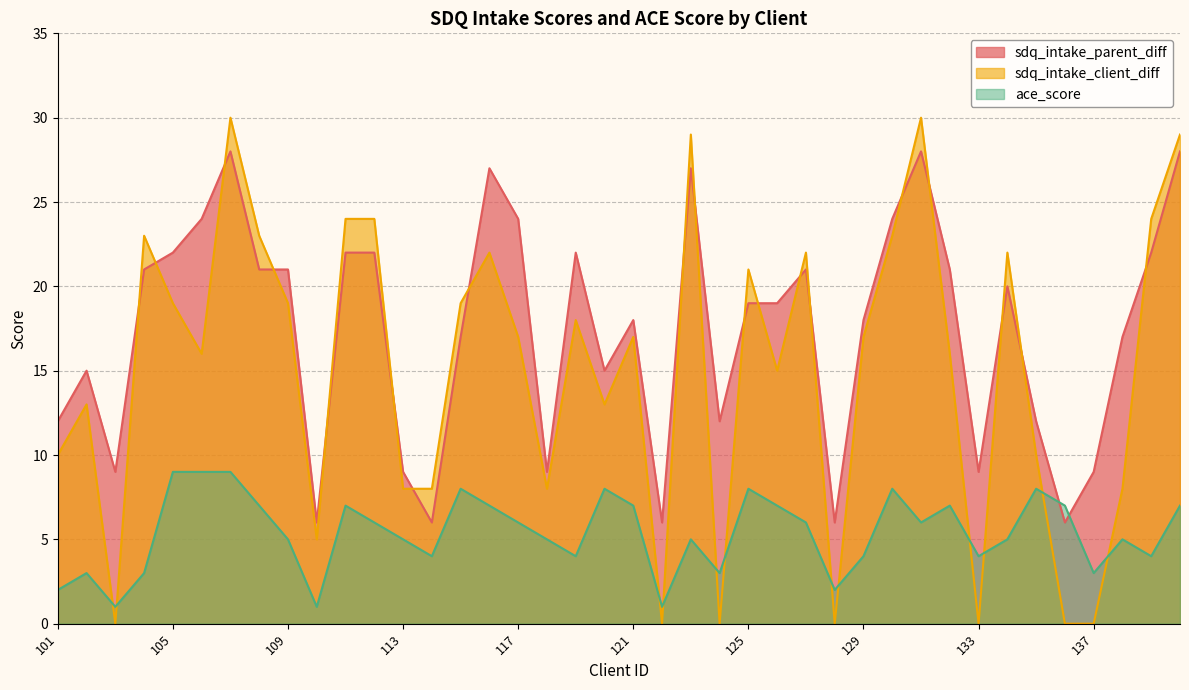

Between which two adjacent categories do ace_score and sdq_intake_parent_diff first intersect?

135 and 136